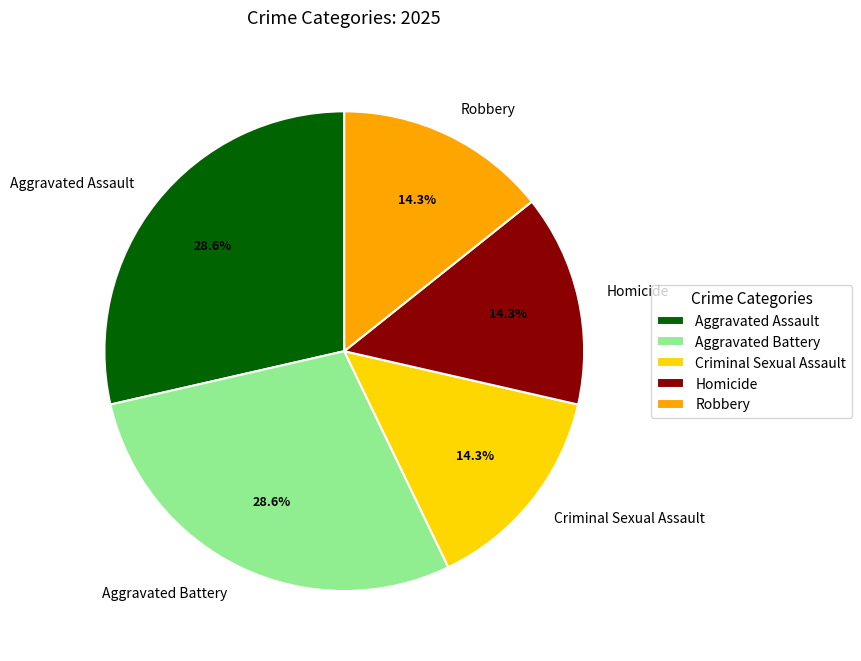

To the nearest percent, what is the difference between the largest and smallest slice percentages?

14%